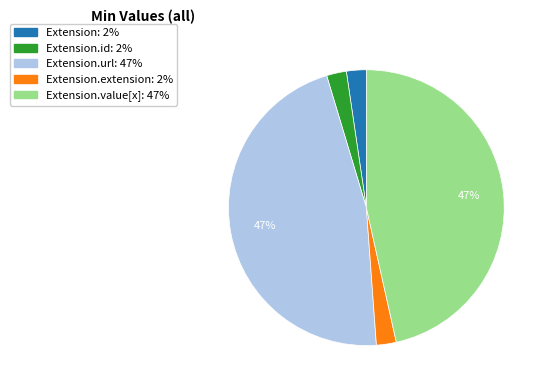

To the nearest percent, what is the average slice percentage?

20%